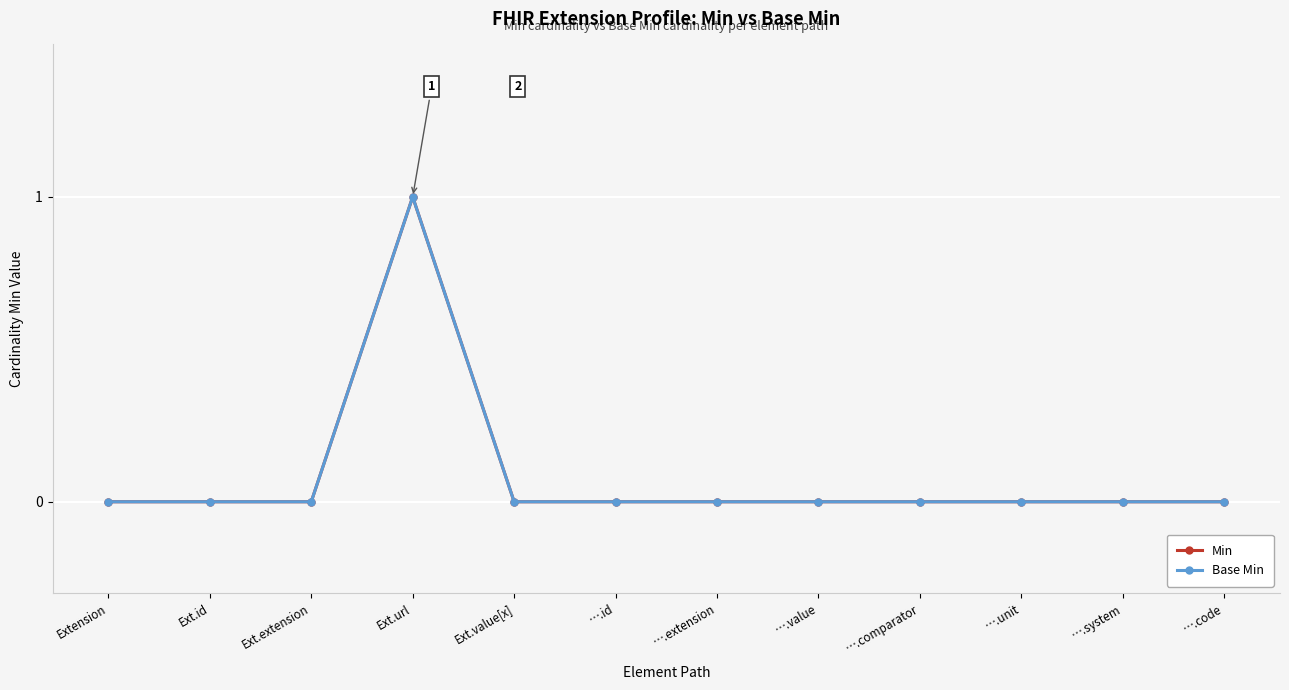

What is the difference between the maximum and second lowest values in the Min series?

1